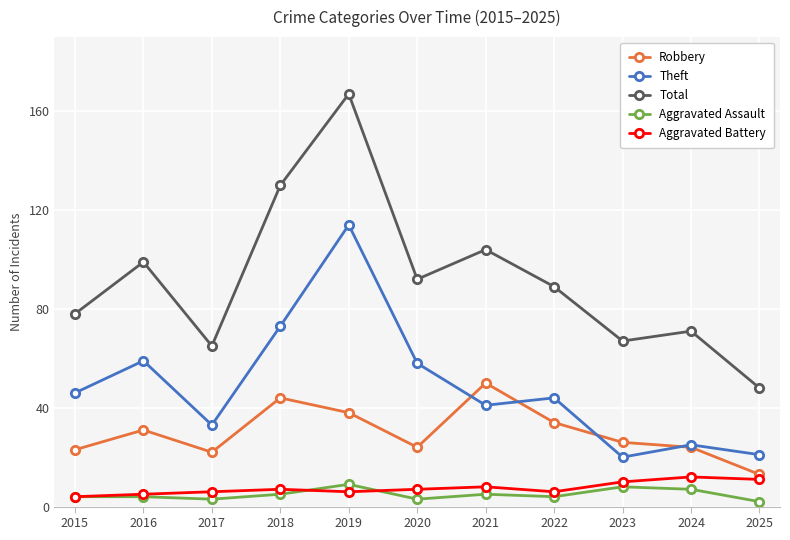

Which series has the widest spread of values?

Total